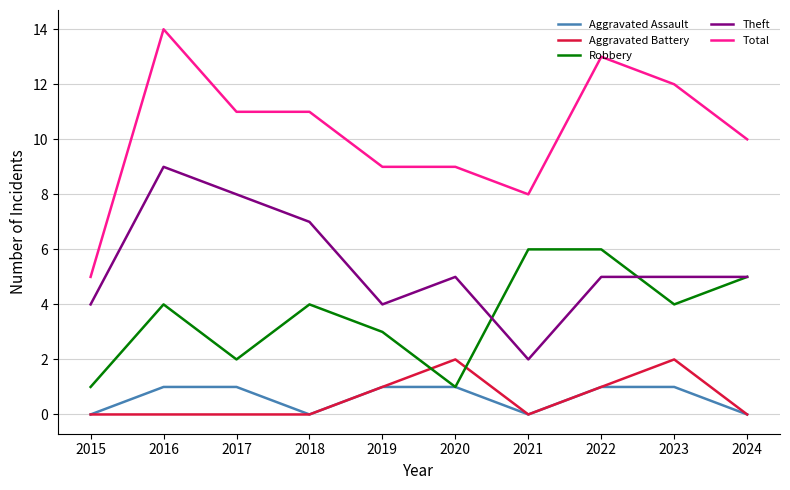

Count the Aggravated Battery values in the range 0 to 1.

8